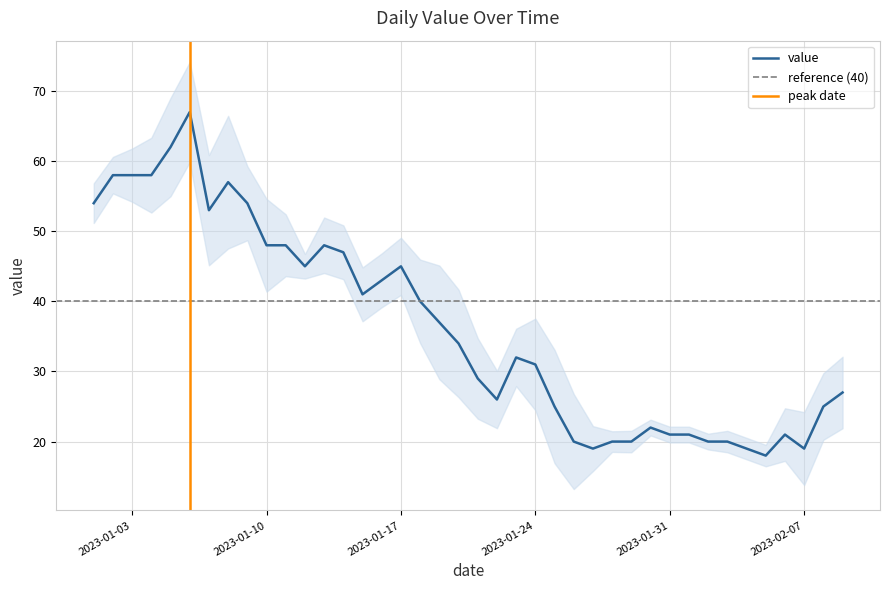

Where does the data first go above 34?

2023-01-01